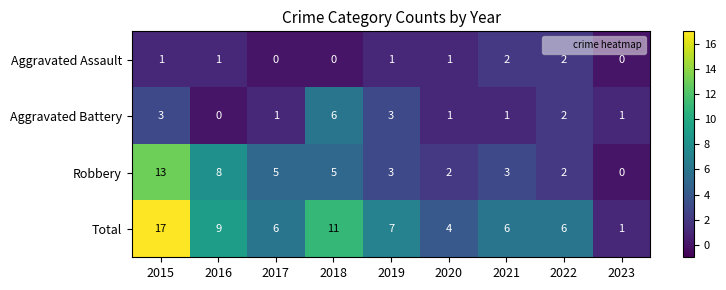

What value does the Robbery series have at 2021?

3